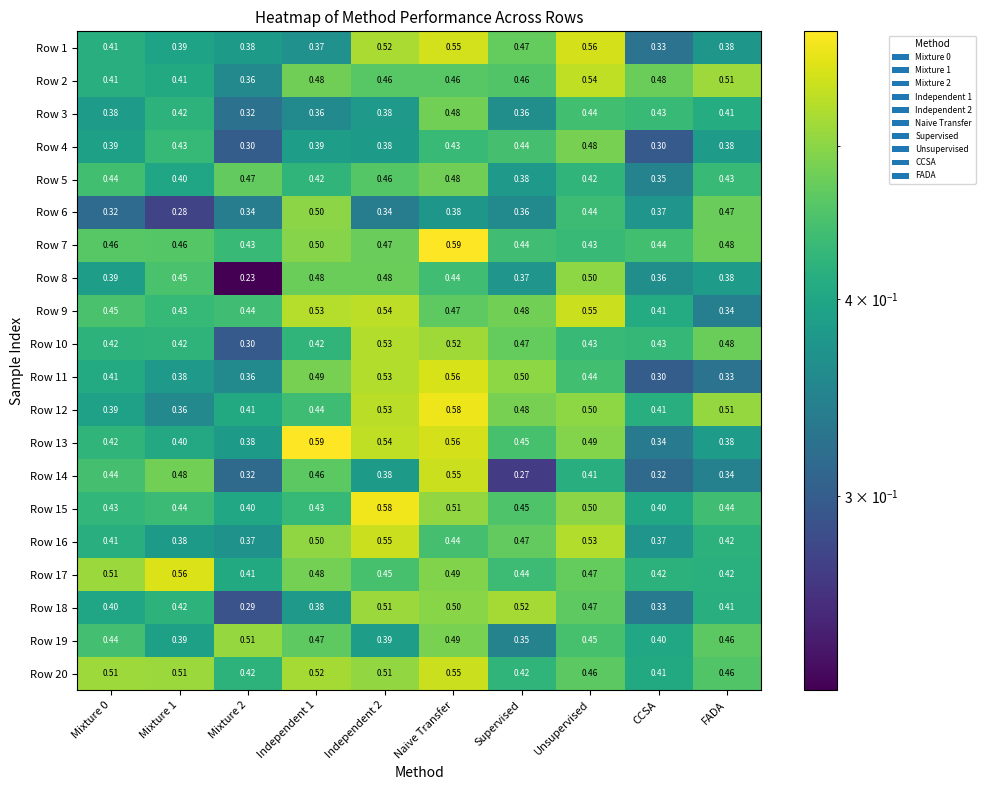

At which label does Row 11 reach its peak?

Naive Transfer